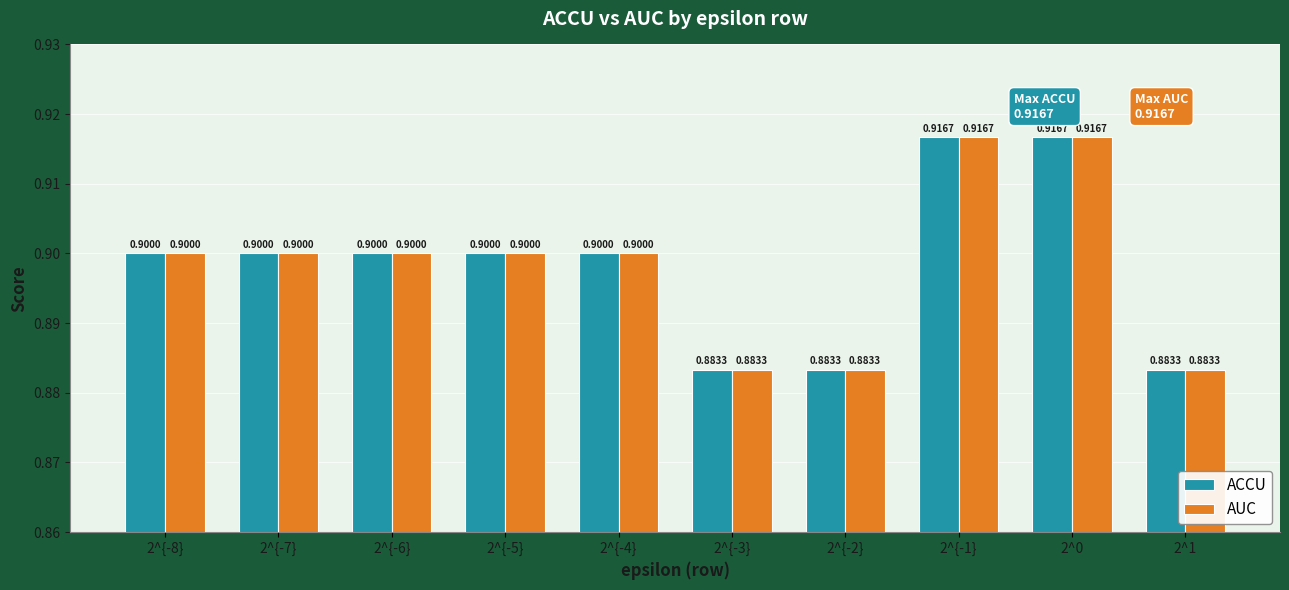

What is the total value across all series at 2^0?

1.8